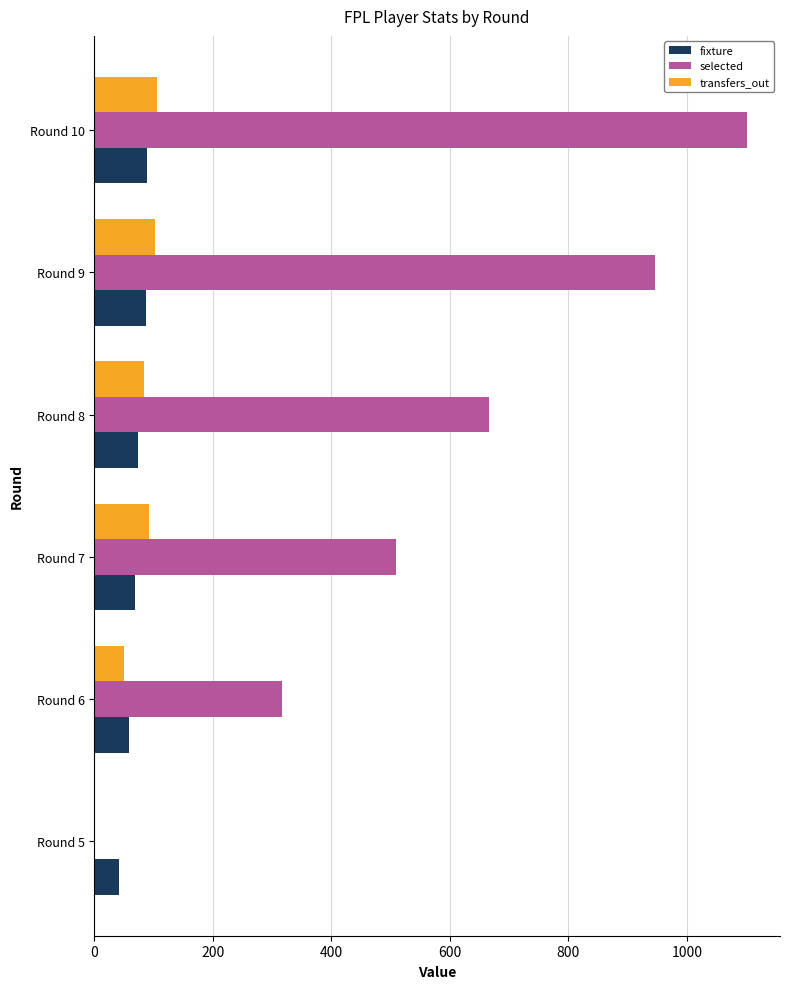

The value of transfers_out at Round 6 is 50. True or false?

True